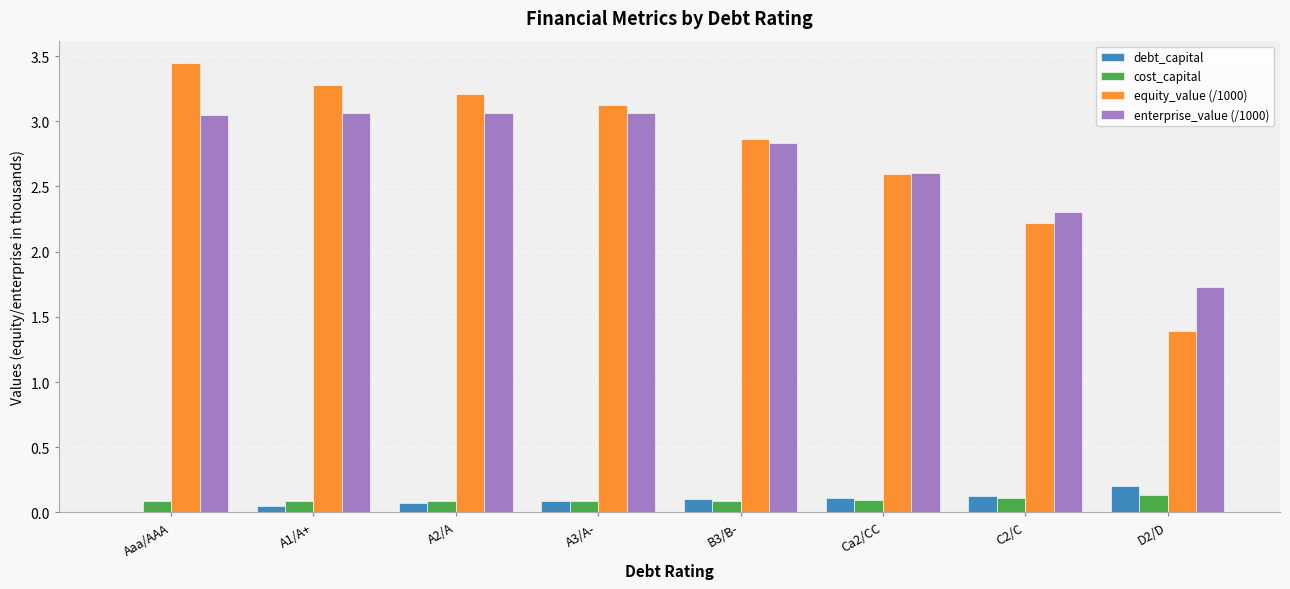

What is the sum of all equity_value (/1000) values?

22.1